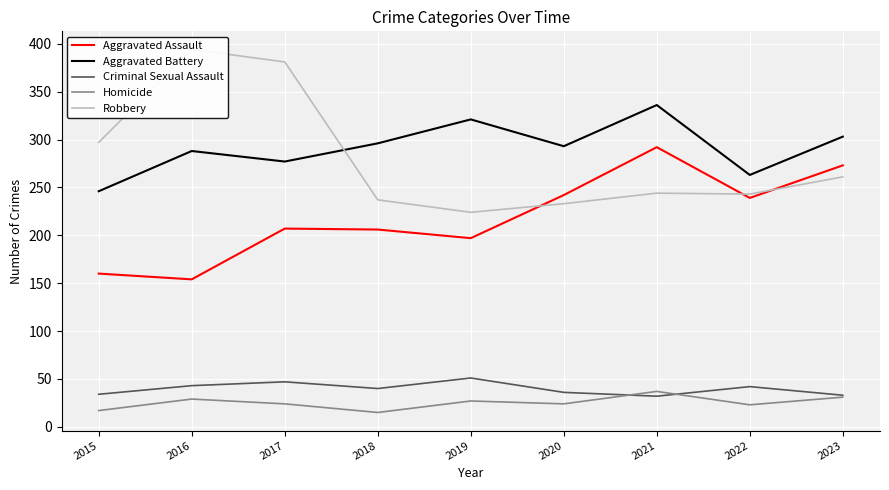

What is the approximate value of Aggravated Battery at 2016, to the nearest 10?

290